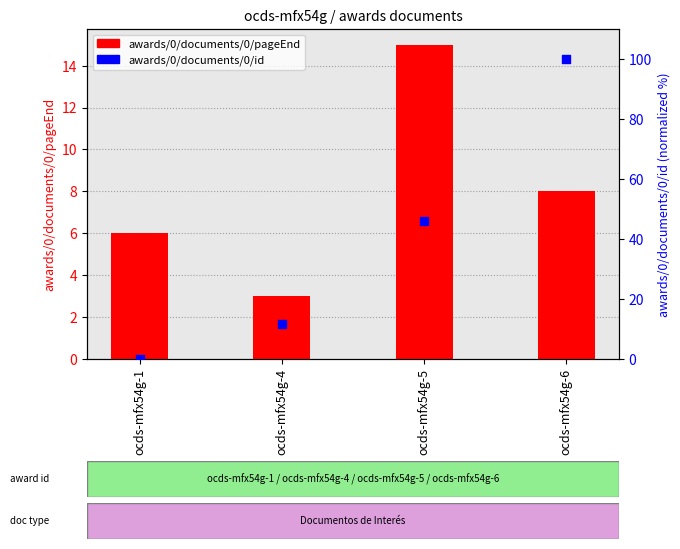

Between ocds-mfx54g-6 and ocds-mfx54g-1, which is larger?

ocds-mfx54g-6